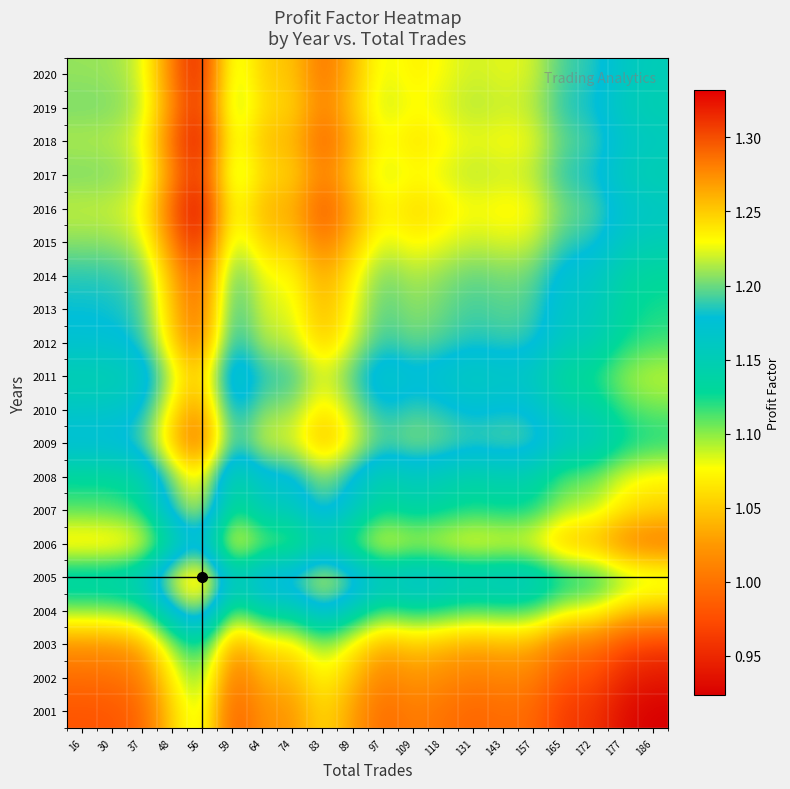

Reading left to right, list all the values displayed in this chart.

2001: 16=1.0	30=1.0	37=1.0	48=1.1	56=1.1	59=1.0	64=1.0	74=1.0	83=1.1	89=1.0	97=1.0	109=1.0	118=1.0	131=1.0	143=1.0	157=1.0	165=1.0	172=1.0	177=0.9	186=0.9
2002: 16=1.0	30=1.0	37=1.0	48=1.1	56=1.1	59=1.0	64=1.0	74=1.0	83=1.1	89=1.0	97=1.0	109=1.0	118=1.0	131=1.0	143=1.0	157=1.0	165=1.0	172=1.0	177=0.9	186=0.9
2003: 16=1.0	30=1.0	37=1.0	48=1.1	56=1.1	59=1.0	64=1.1	74=1.1	83=1.1	89=1.1	97=1.0	109=1.0	118=1.0	131=1.0	143=1.0	157=1.0	165=1.0	172=1.0	177=1.0	186=1.0
2004: 16=1.1	30=1.1	37=1.1	48=1.2	56=1.2	59=1.1	64=1.1	74=1.1	83=1.2	89=1.1	97=1.1	109=1.1	118=1.1	131=1.1	143=1.1	157=1.1	165=1.1	172=1.1	177=1.1	186=1.0
2005: 16=1.2	30=1.2	37=1.2	48=1.2	56=1.3	59=1.2	64=1.2	74=1.2	83=1.2	89=1.2	97=1.2	109=1.2	118=1.2	131=1.2	143=1.2	157=1.2	165=1.1	172=1.1	177=1.1	186=1.1
2006: 16=1.1	30=1.1	37=1.1	48=1.1	56=1.2	59=1.1	64=1.1	74=1.1	83=1.1	89=1.1	97=1.1	109=1.1	118=1.1	131=1.1	143=1.1	157=1.1	165=1.0	172=1.0	177=1.0	186=1.0
2007: 16=1.1	30=1.1	37=1.1	48=1.2	56=1.2	59=1.1	64=1.2	74=1.2	83=1.2	89=1.2	97=1.1	109=1.1	118=1.1	131=1.1	143=1.1	157=1.1	165=1.1	172=1.1	177=1.1	186=1.1
2008: 16=1.1	30=1.1	37=1.1	48=1.2	56=1.2	59=1.1	64=1.2	74=1.2	83=1.2	89=1.2	97=1.1	109=1.2	118=1.1	131=1.1	143=1.1	157=1.1	165=1.1	172=1.1	177=1.1	186=1.1
2009: 16=1.2	30=1.2	37=1.2	48=1.3	56=1.3	59=1.2	64=1.2	74=1.2	83=1.3	89=1.2	97=1.2	109=1.2	118=1.2	131=1.2	143=1.2	157=1.2	165=1.2	172=1.2	177=1.1	186=1.1
2010: 16=1.2	30=1.2	37=1.2	48=1.2	56=1.3	59=1.2	64=1.2	74=1.2	83=1.2	89=1.2	97=1.2	109=1.2	118=1.2	131=1.2	143=1.2	157=1.2	165=1.1	172=1.1	177=1.1	186=1.1
2011: 16=1.1	30=1.1	37=1.2	48=1.2	56=1.3	59=1.1	64=1.2	74=1.2	83=1.2	89=1.2	97=1.2	109=1.2	118=1.2	131=1.2	143=1.2	157=1.2	165=1.1	172=1.1	177=1.1	186=1.1
2012: 16=1.2	30=1.2	37=1.2	48=1.2	56=1.3	59=1.2	64=1.2	74=1.2	83=1.3	89=1.2	97=1.2	109=1.2	118=1.2	131=1.2	143=1.2	157=1.2	165=1.2	172=1.2	177=1.1	186=1.1
2013: 16=1.2	30=1.2	37=1.2	48=1.3	56=1.3	59=1.2	64=1.2	74=1.2	83=1.3	89=1.2	97=1.2	109=1.2	118=1.2	131=1.2	143=1.2	157=1.2	165=1.2	172=1.2	177=1.1	186=1.1
2014: 16=1.2	30=1.2	37=1.2	48=1.3	56=1.3	59=1.2	64=1.2	74=1.2	83=1.3	89=1.2	97=1.2	109=1.2	118=1.2	131=1.2	143=1.2	157=1.2	165=1.2	172=1.2	177=1.1	186=1.1
2015: 16=1.2	30=1.2	37=1.2	48=1.3	56=1.3	59=1.2	64=1.3	74=1.2	83=1.3	89=1.3	97=1.2	109=1.2	118=1.2	131=1.2	143=1.2	157=1.2	165=1.2	172=1.2	177=1.2	186=1.1
2016: 16=1.2	30=1.2	37=1.2	48=1.3	56=1.3	59=1.2	64=1.3	74=1.3	83=1.3	89=1.3	97=1.2	109=1.2	118=1.2	131=1.2	143=1.2	157=1.2	165=1.2	172=1.2	177=1.2	186=1.2
2017: 16=1.2	30=1.2	37=1.2	48=1.3	56=1.3	59=1.2	64=1.2	74=1.2	83=1.3	89=1.3	97=1.2	109=1.2	118=1.2	131=1.2	143=1.2	157=1.2	165=1.2	172=1.2	177=1.2	186=1.1
2018: 16=1.2	30=1.2	37=1.2	48=1.3	56=1.3	59=1.2	64=1.3	74=1.3	83=1.3	89=1.3	97=1.2	109=1.2	118=1.2	131=1.2	143=1.2	157=1.2	165=1.2	172=1.2	177=1.2	186=1.2
2019: 16=1.2	30=1.2	37=1.2	48=1.3	56=1.3	59=1.2	64=1.2	74=1.2	83=1.3	89=1.3	97=1.2	109=1.2	118=1.2	131=1.2	143=1.2	157=1.2	165=1.2	172=1.2	177=1.2	186=1.1
2020: 16=1.2	30=1.2	37=1.2	48=1.3	56=1.3	59=1.2	64=1.3	74=1.3	83=1.3	89=1.3	97=1.2	109=1.2	118=1.2	131=1.2	143=1.2	157=1.2	165=1.2	172=1.2	177=1.2	186=1.2